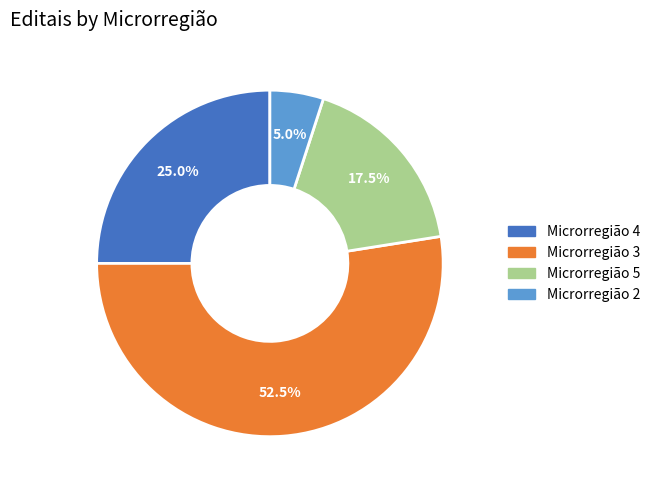

Count the number of slices in the pie.

4